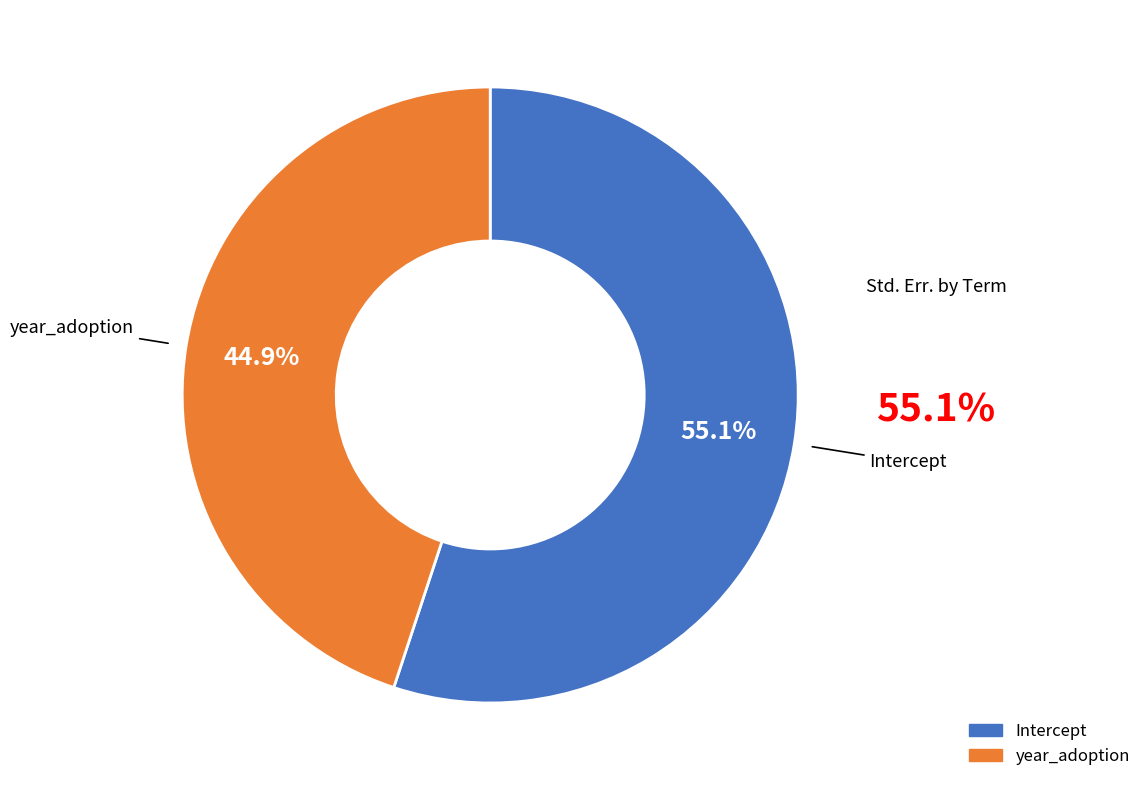

Does Intercept account for over 50% of the chart?

Yes